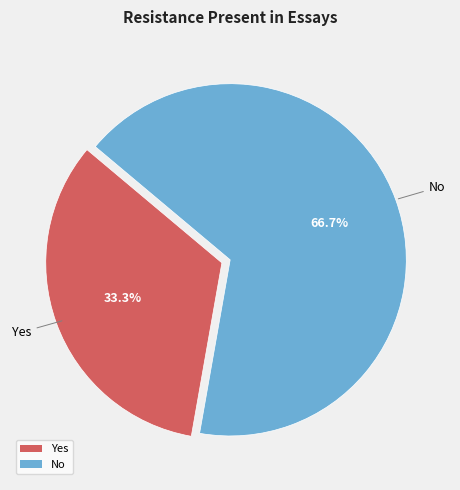

Which slice is the smallest?

Yes